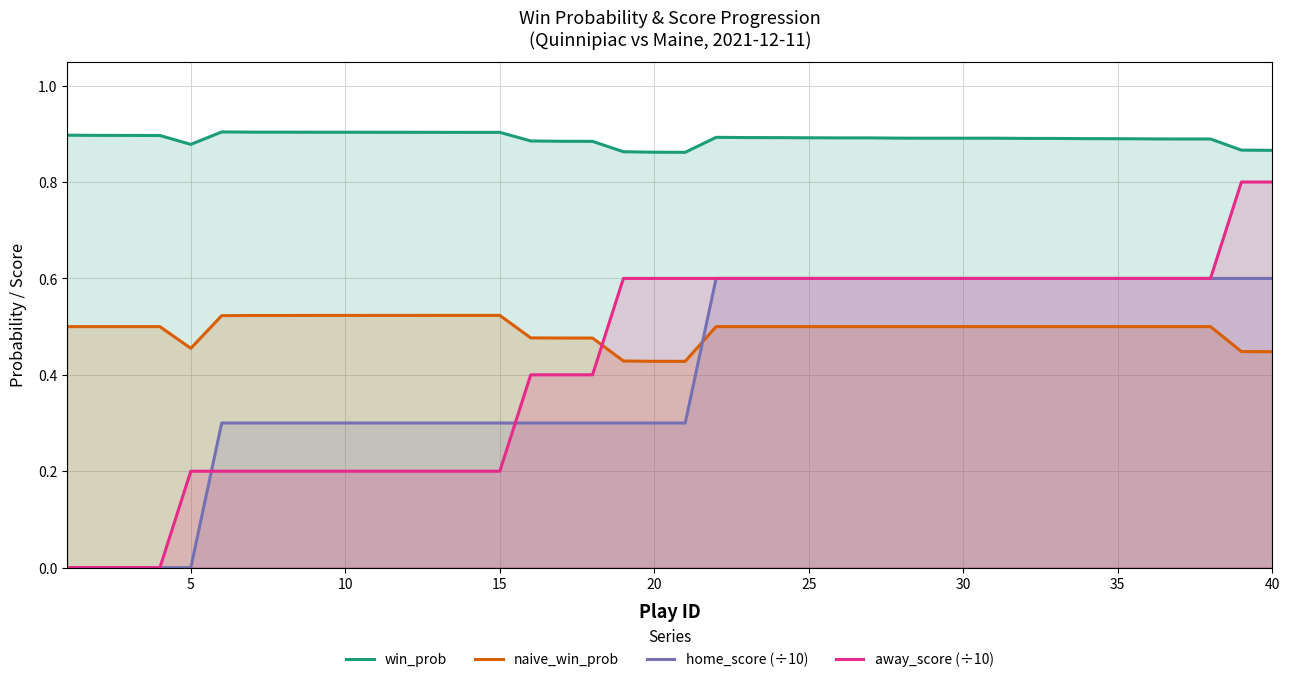

What is the sum of all away_score (÷10) values?

17.0